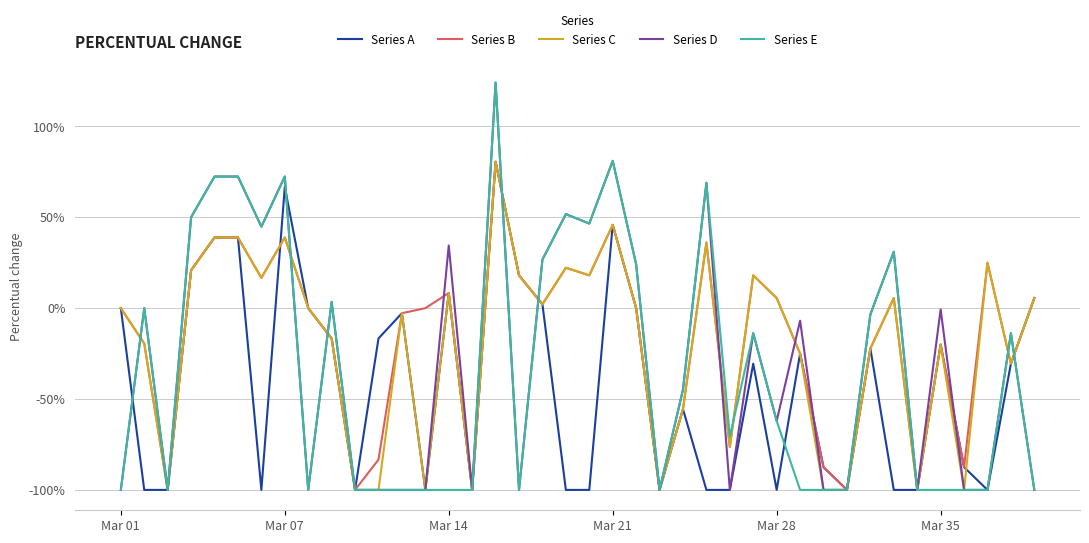

What is the difference between the maximum and minimum values in the Series C series?

1.8